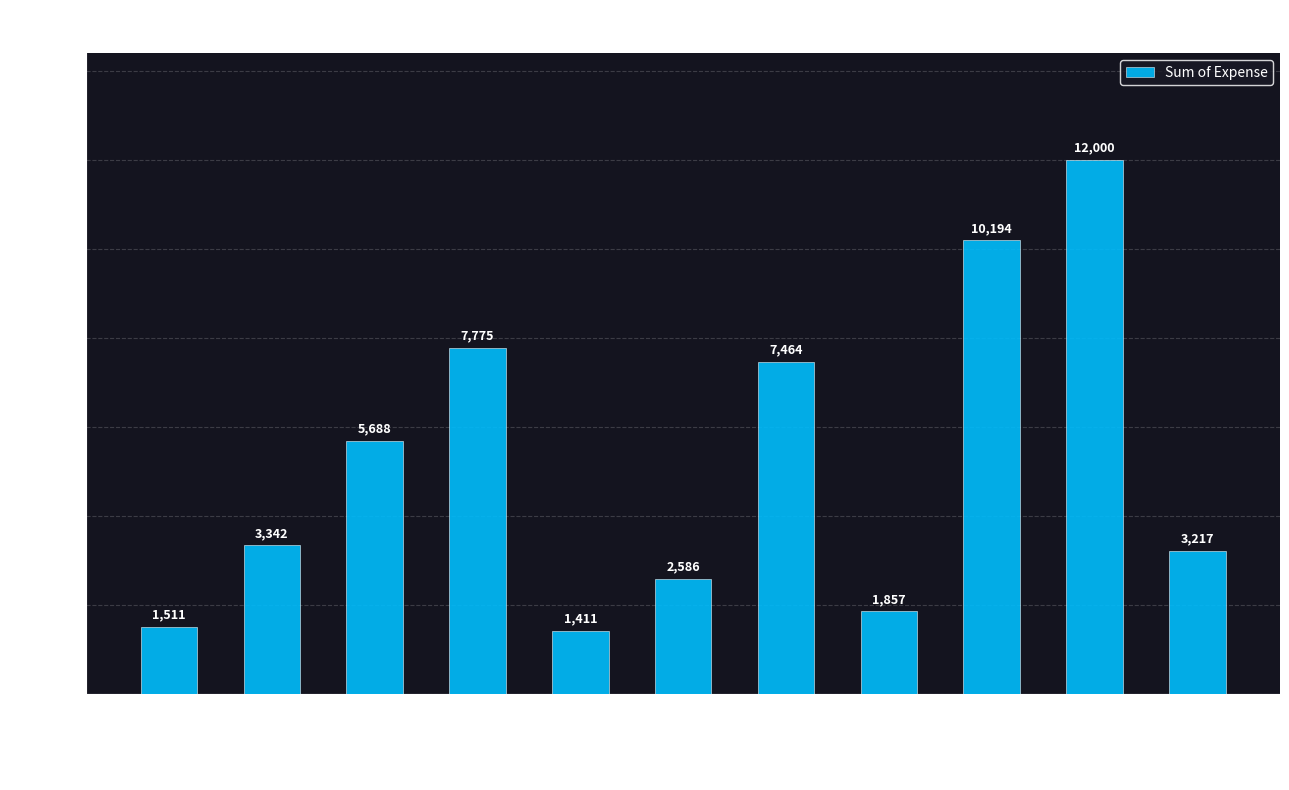

What is the difference between the values at Other essential items and Cab to office?

8683.2